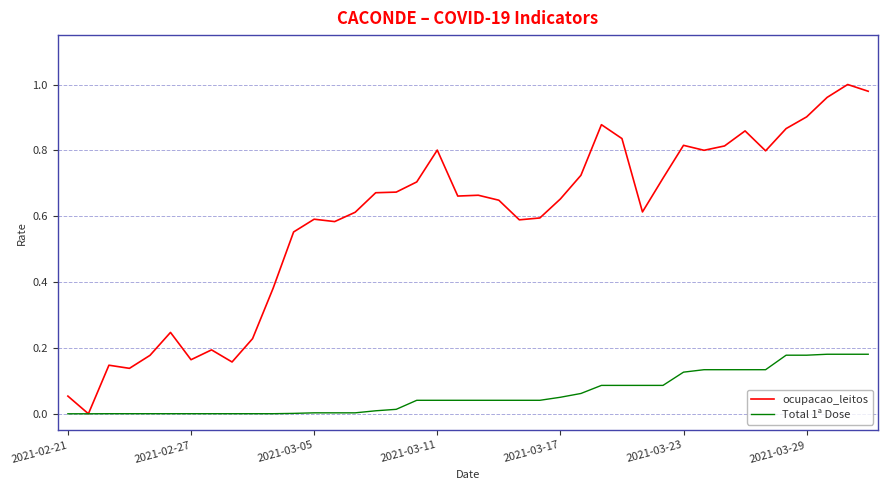

List the series in order of their overall mean, highest first.

ocupacao_leitos, Total 1ª Dose